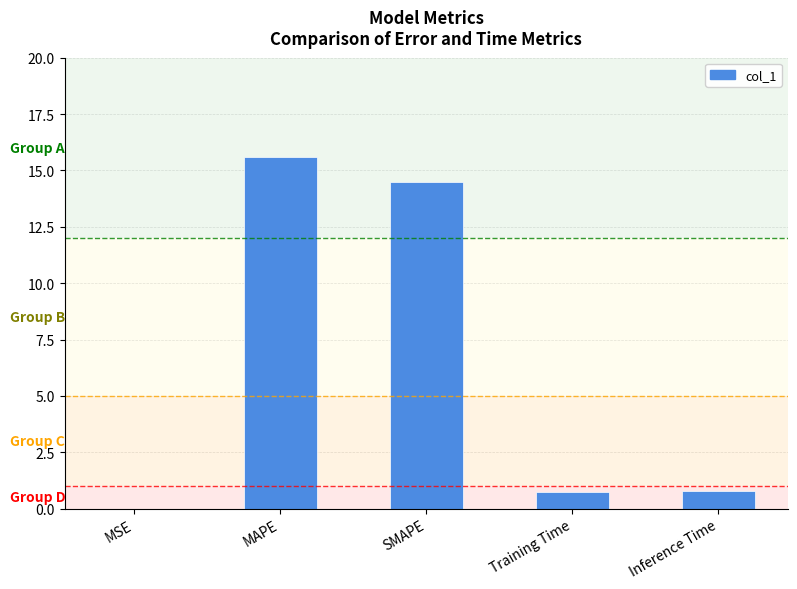

What is the sum of the values at Training Time and Inference Time?

1.5